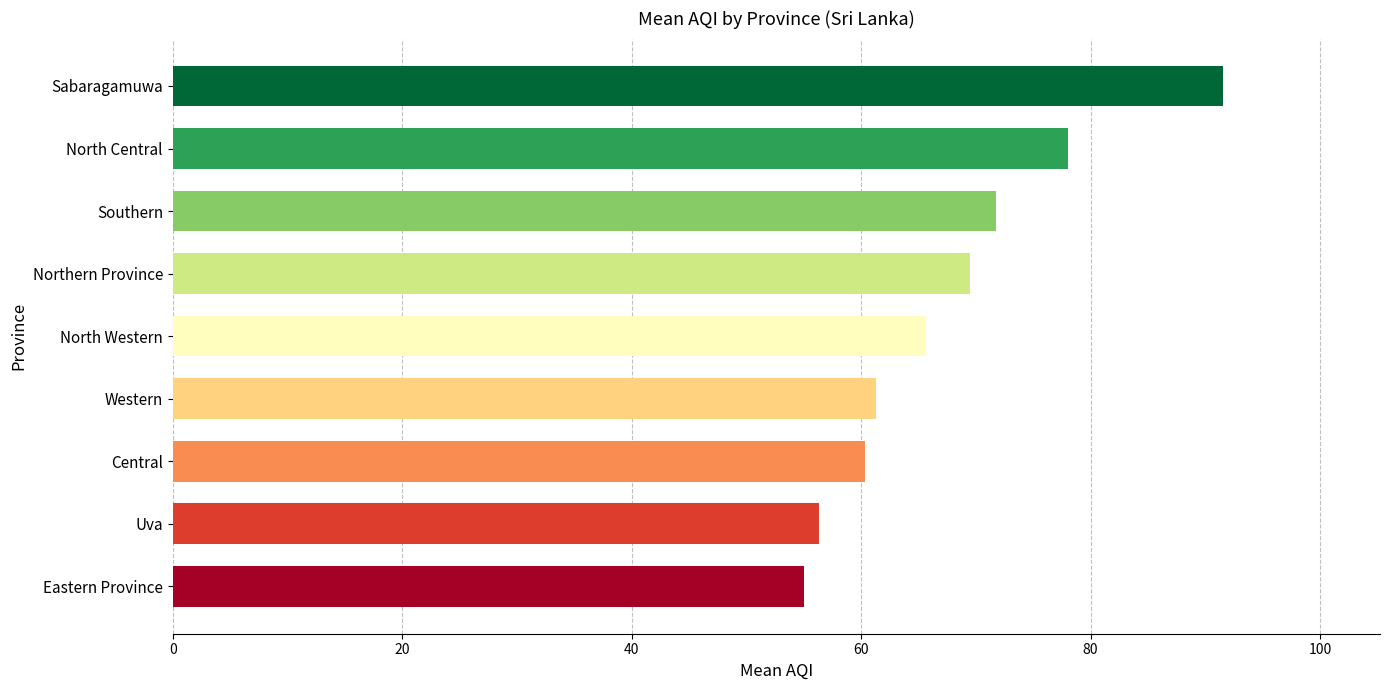

Are the bars horizontal?

Yes